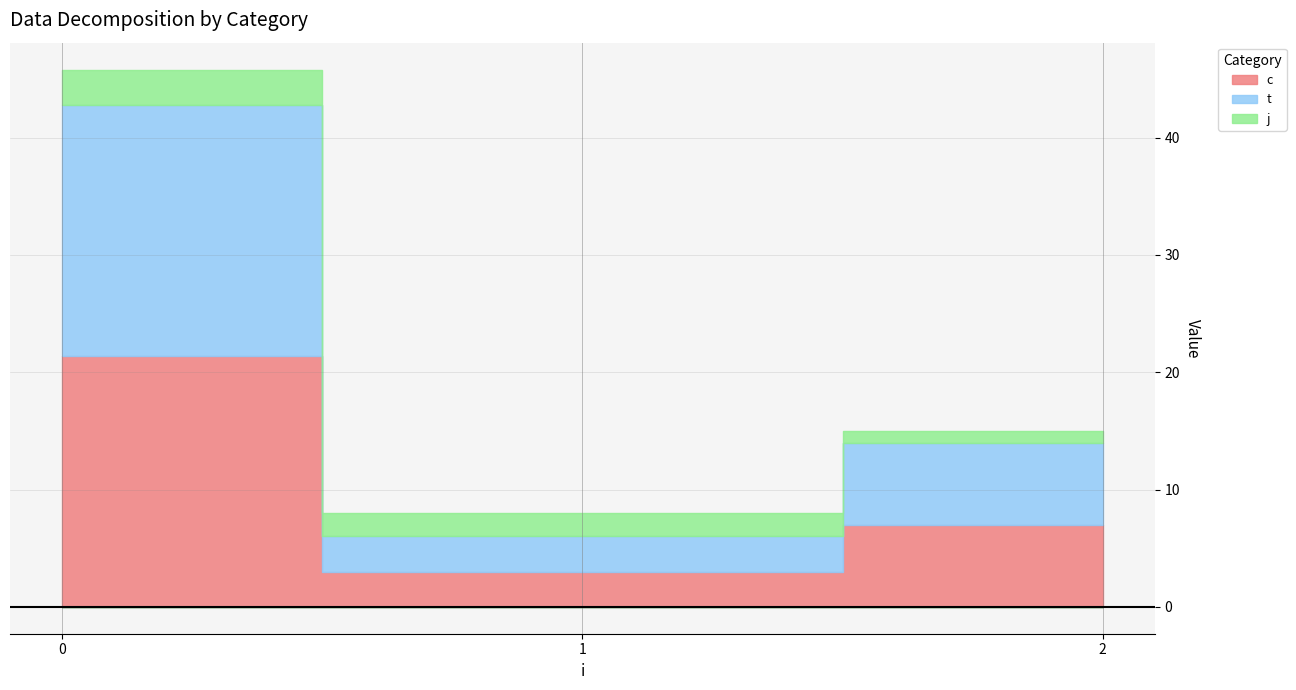

True or false: t and c cross at least once.

False